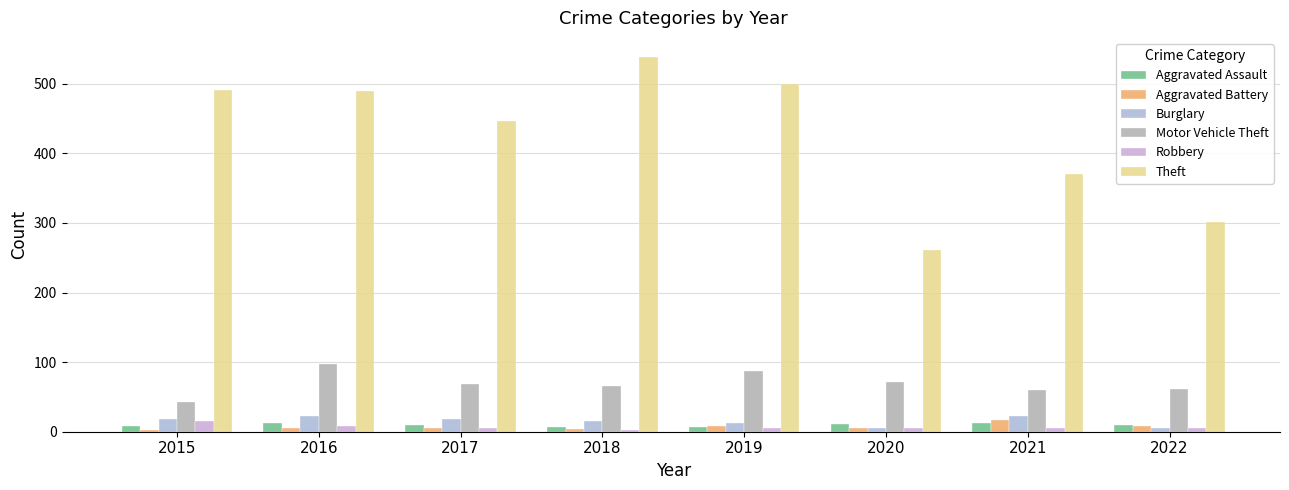

Which series has the largest range (max minus min)?

Theft